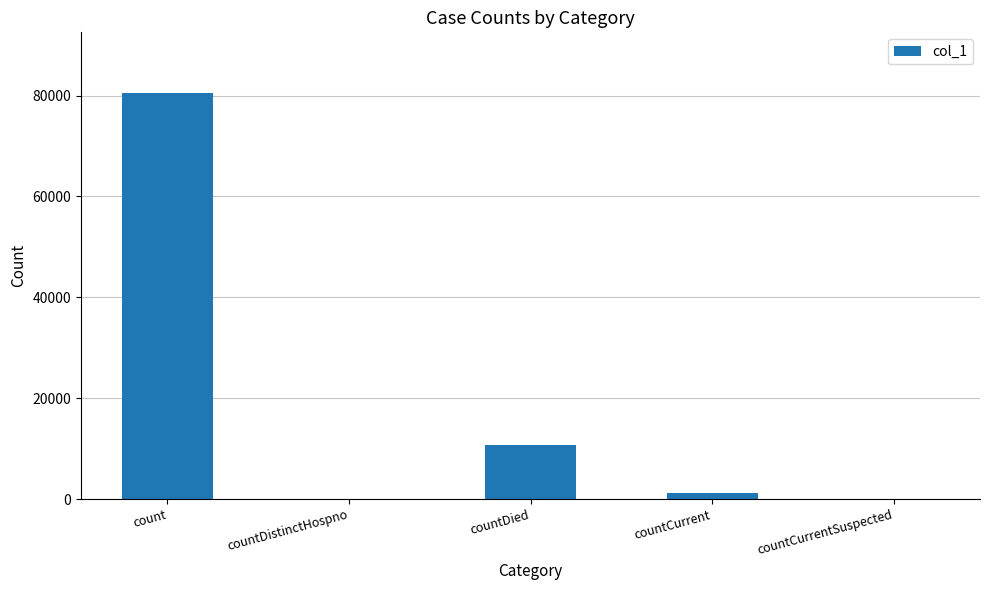

What is the greatest value displayed?

80472